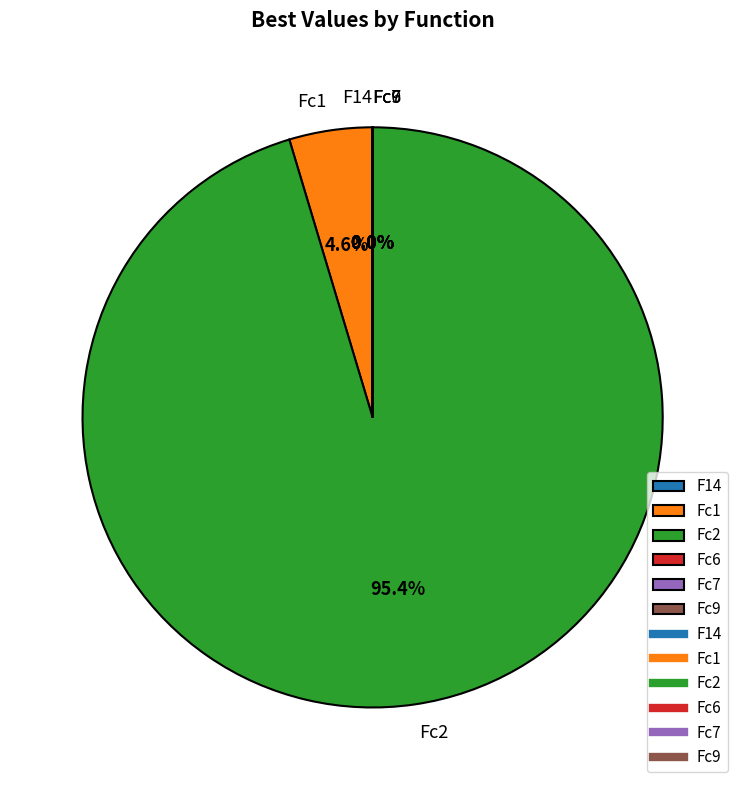

To the nearest percent, what is the difference between the largest and smallest slice percentages?

95%